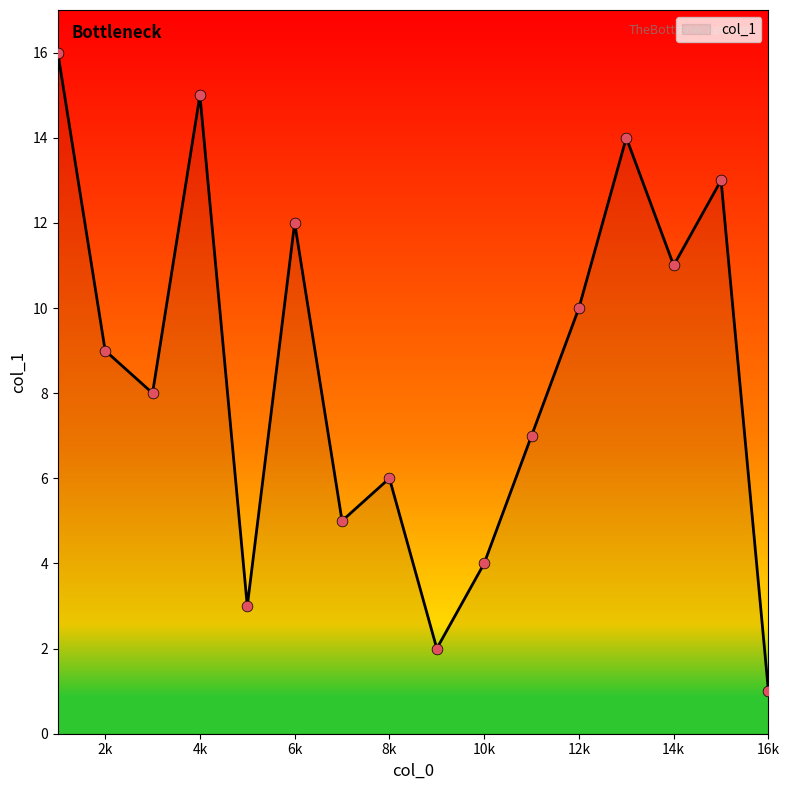

What is the maximum value shown in the chart?

16